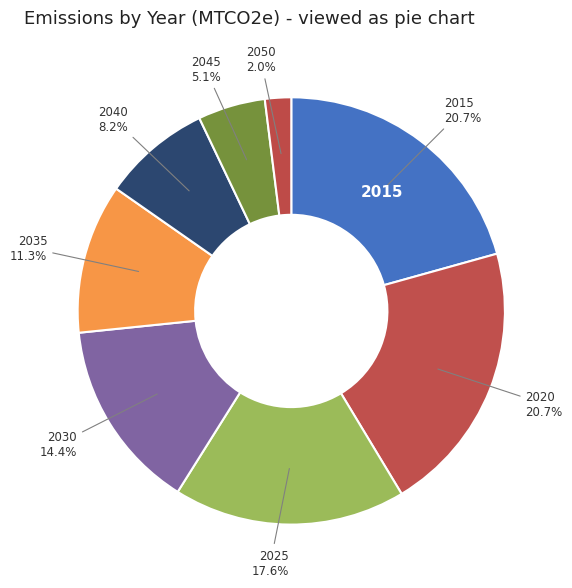

What percentage is the 2015 slice, to the nearest percent?

21%